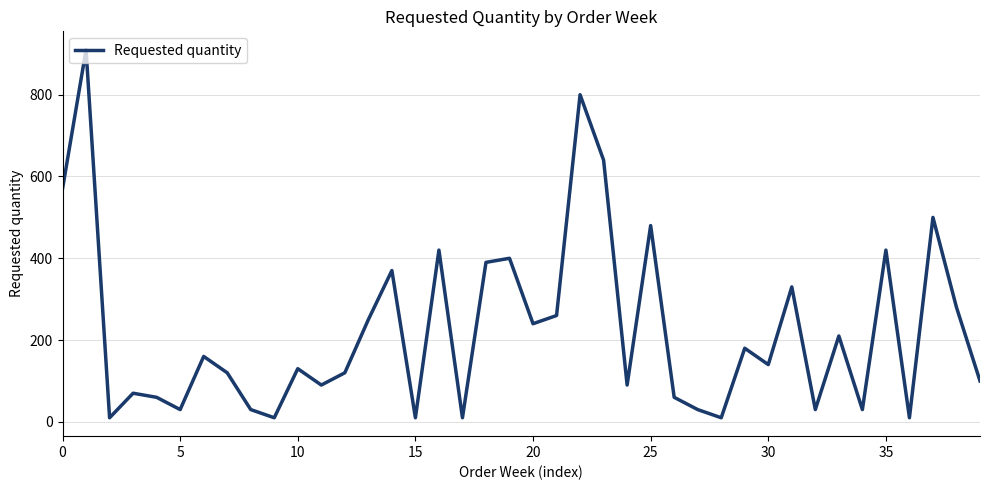

What is the maximum value shown in the chart?

910